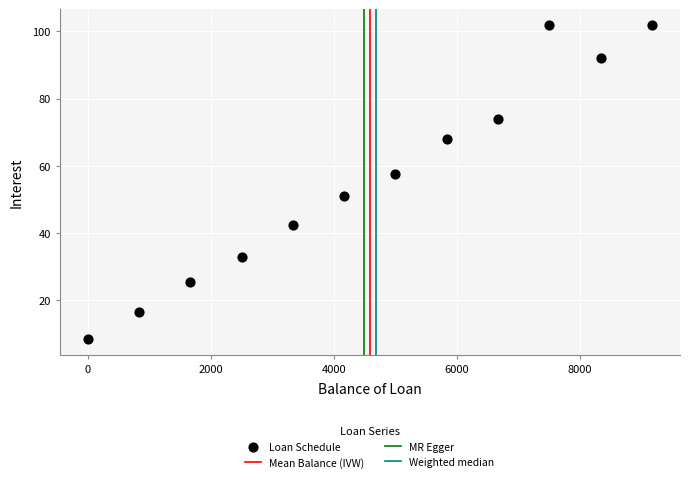

What is the range of Y values (max minus min)?

93.4